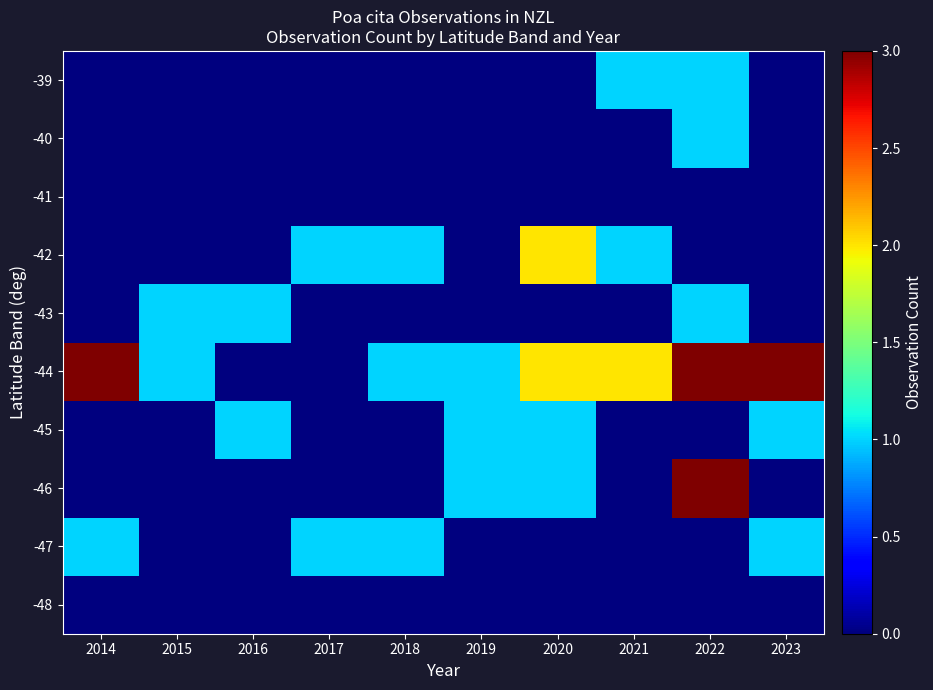

Reading left to right, what are all the values shown in this chart?

-48: 2014=0	2015=0	2016=0	2017=0	2018=0	2019=0	2020=0	2021=0	2022=0	2023=0
-47: 2014=1	2015=0	2016=0	2017=1	2018=1	2019=0	2020=0	2021=0	2022=0	2023=1
-46: 2014=0	2015=0	2016=0	2017=0	2018=0	2019=1	2020=1	2021=0	2022=3	2023=0
-45: 2014=0	2015=0	2016=1	2017=0	2018=0	2019=1	2020=1	2021=0	2022=0	2023=1
-44: 2014=3	2015=1	2016=0	2017=0	2018=1	2019=1	2020=2	2021=2	2022=3	2023=3
-43: 2014=0	2015=1	2016=1	2017=0	2018=0	2019=0	2020=0	2021=0	2022=1	2023=0
-42: 2014=0	2015=0	2016=0	2017=1	2018=1	2019=0	2020=2	2021=1	2022=0	2023=0
-41: 2014=0	2015=0	2016=0	2017=0	2018=0	2019=0	2020=0	2021=0	2022=0	2023=0
-40: 2014=0	2015=0	2016=0	2017=0	2018=0	2019=0	2020=0	2021=0	2022=1	2023=0
-39: 2014=0	2015=0	2016=0	2017=0	2018=0	2019=0	2020=0	2021=1	2022=1	2023=0